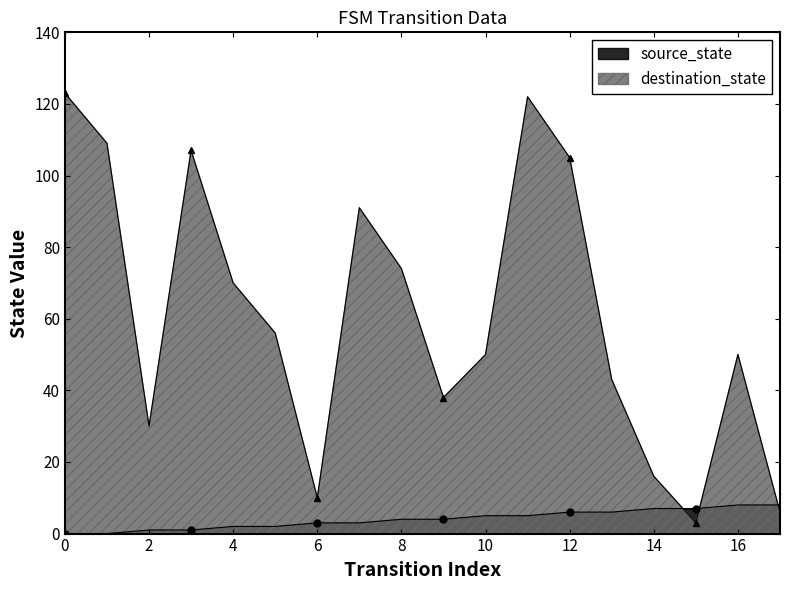

Reading right to left, list all the values displayed in this chart.

source_state: 8	8	7	7	6	6	5	5	4	4	3	3	2	2	1	1	0	0
destination_state: 6	50	3	16	43	105	122	50	38	74	91	10	56	70	107	30	109	123